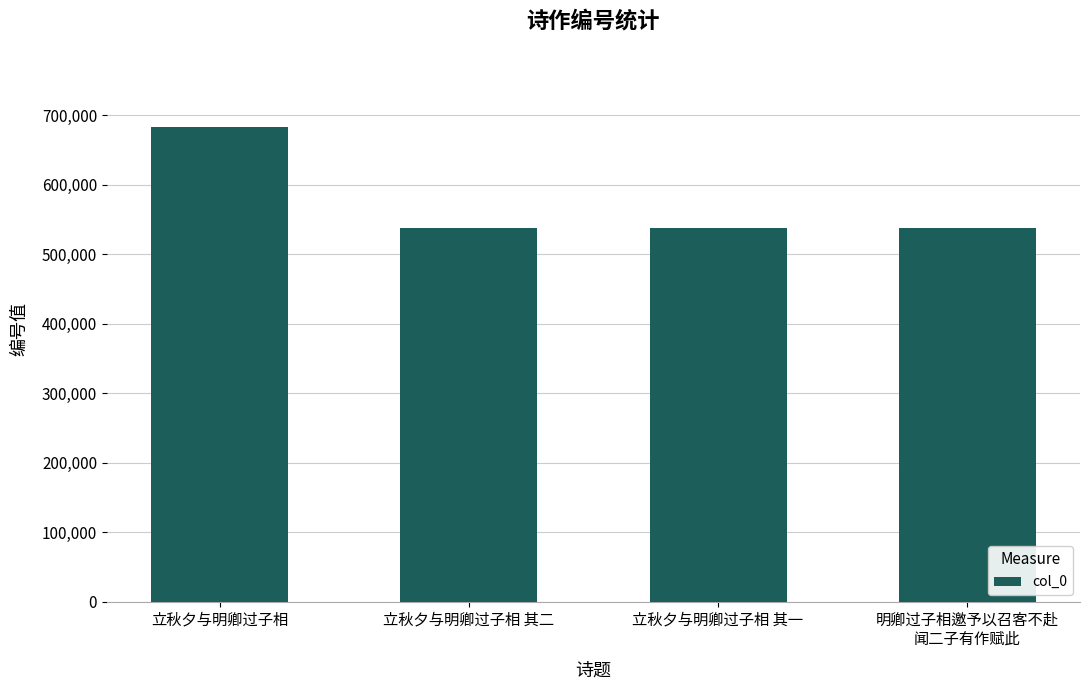

What is the label of the 2nd bar from the right?

立秋夕与明卿过子相 其一